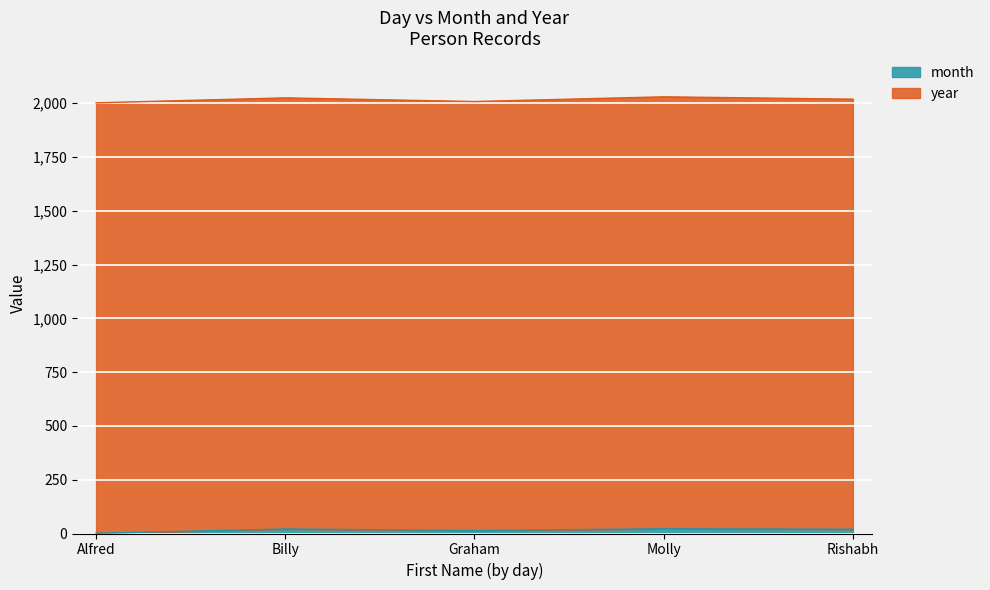

Does the chart display data point markers on the line(s)?

No